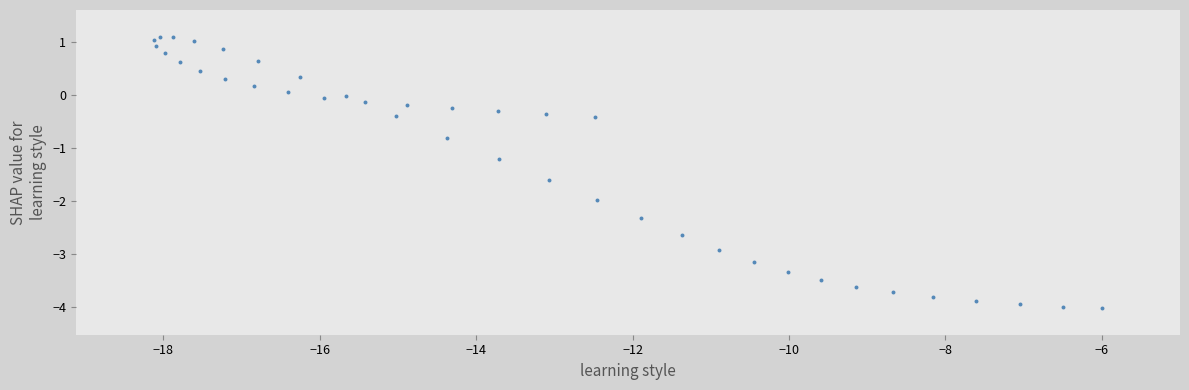

What is the range of X values (max minus min)?

12.1